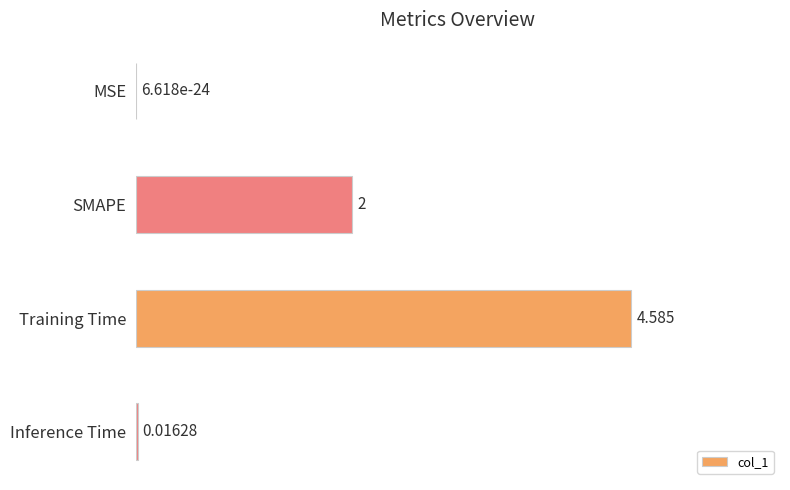

At which label is the value closest to 2?

SMAPE